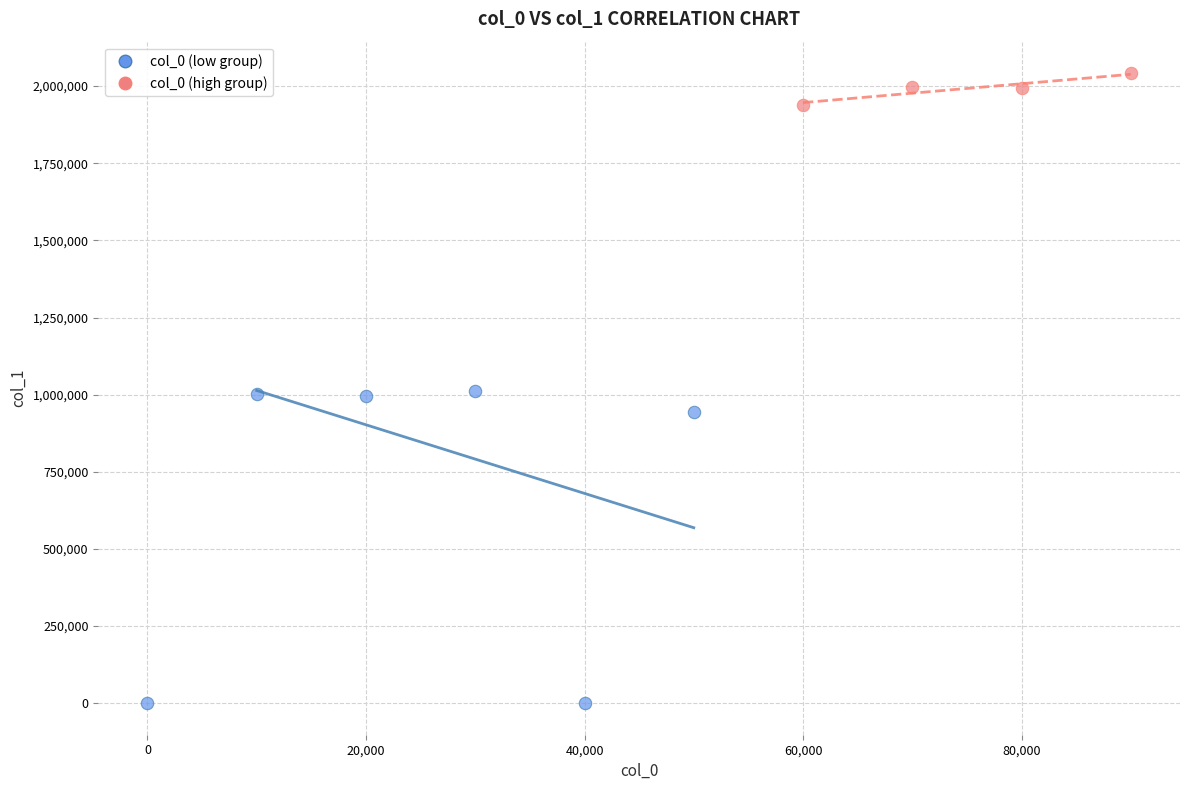

Which series reaches the minimum Y coordinate?

col_0 (low group)